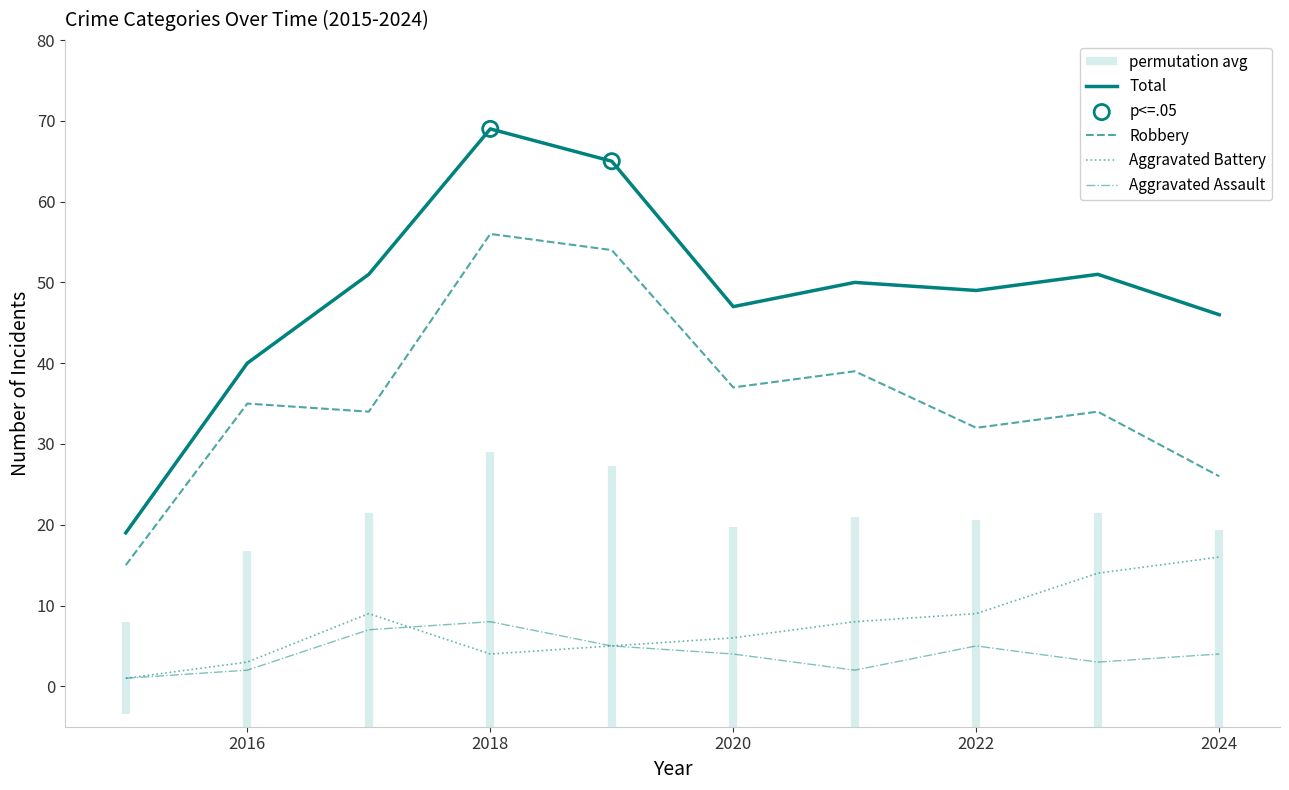

Which series reaches the minimum Y coordinate?

Aggravated Assault